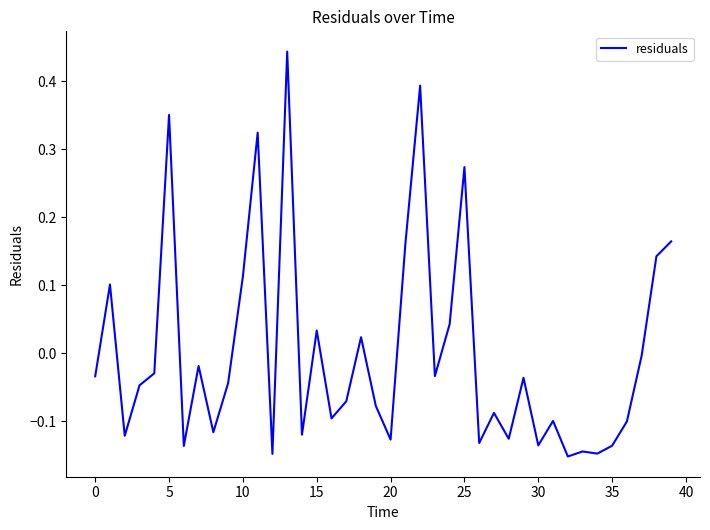

How many values are above zero?

13